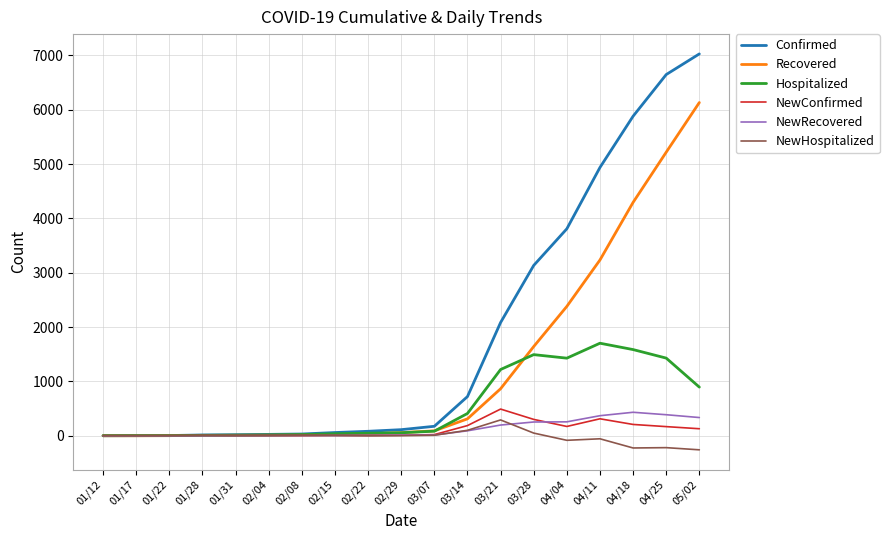

Which series changed the most between 02/04 and 05/02?

Confirmed